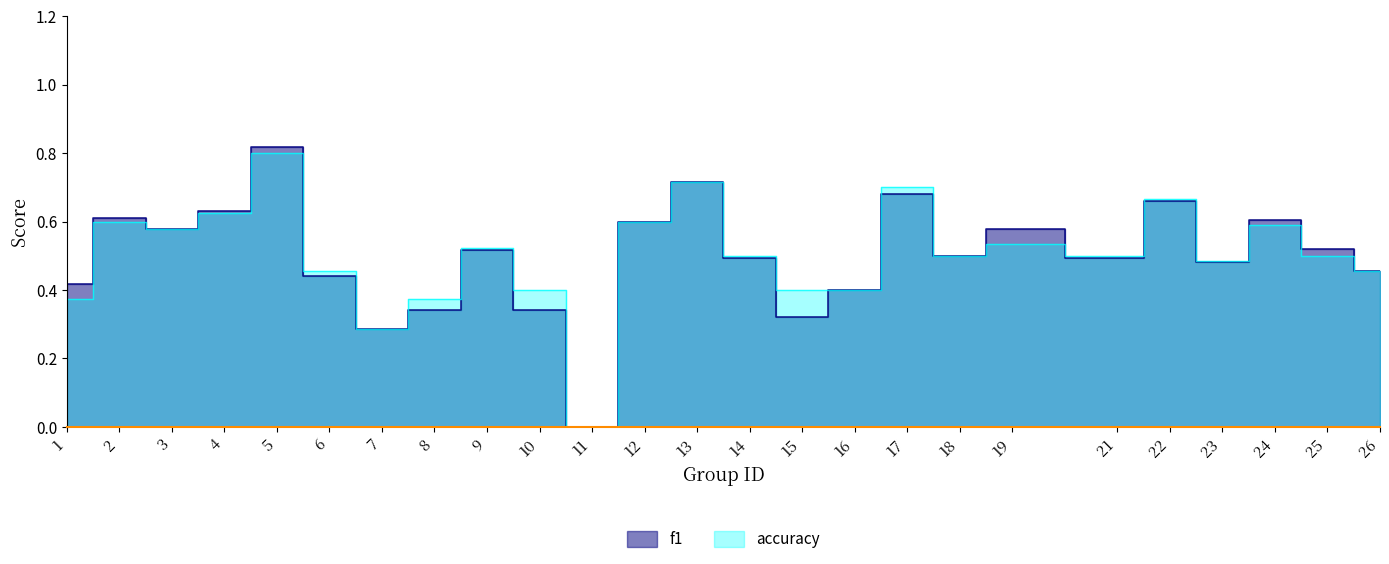

Which series has the widest spread of values?

f1